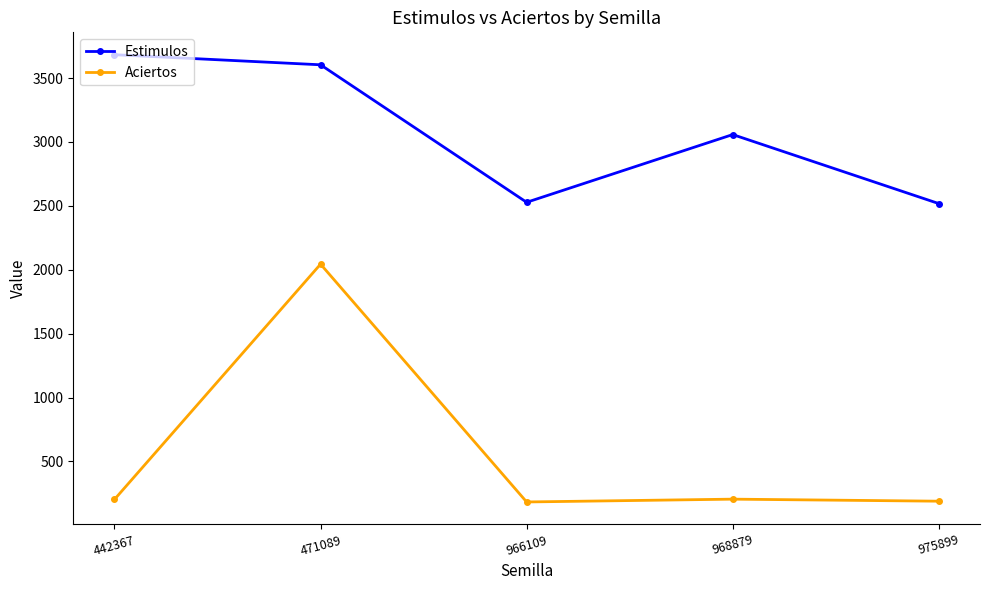

What is the difference between the Aciertos values at 471089 and 966109?

1861